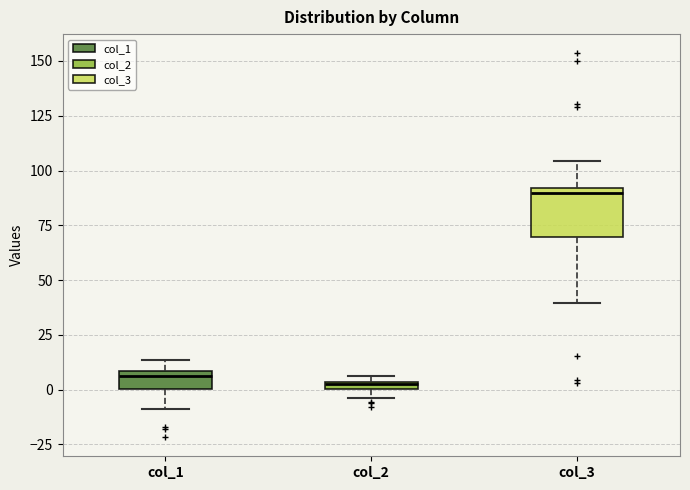

Which box has the highest median line?

col_3